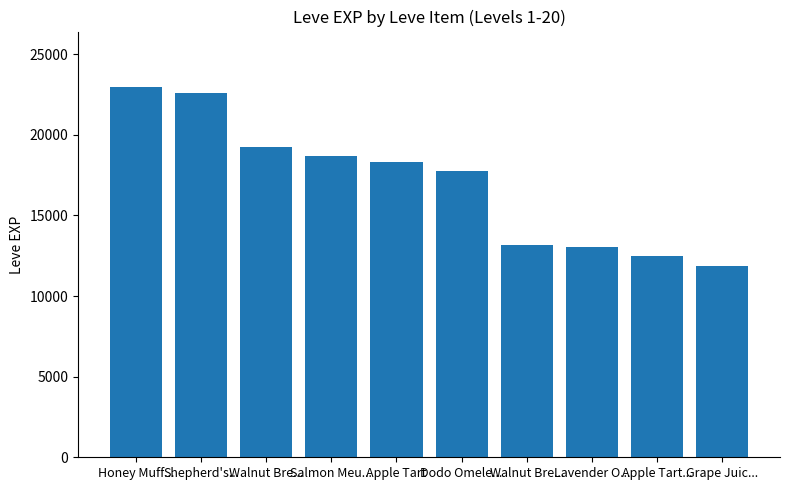

How many distinct data groups are displayed?

1